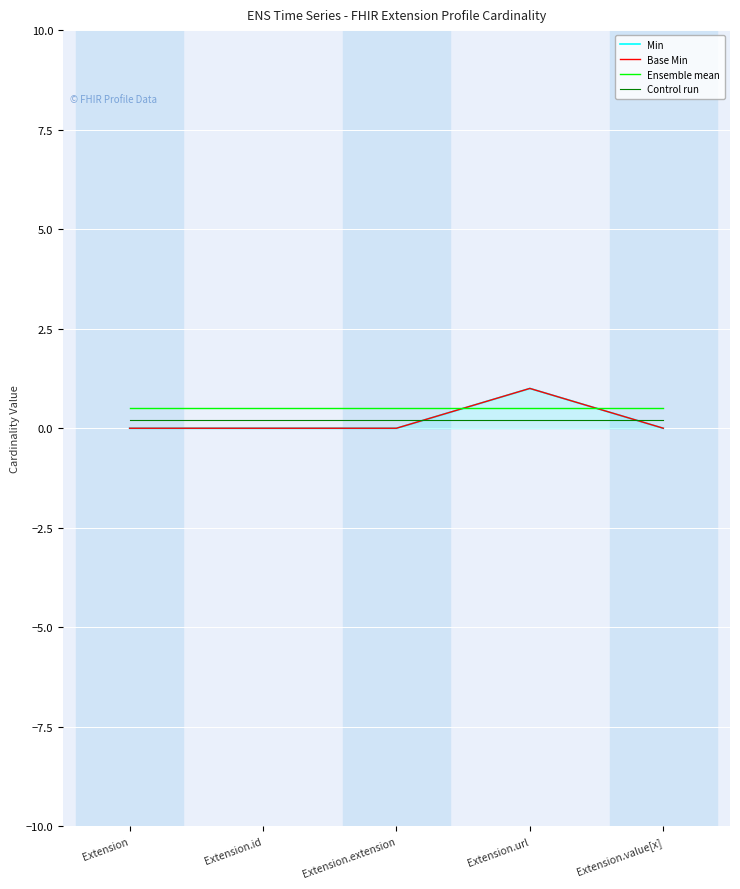

Is it true that Ensemble mean equals 0.5 at Extension.url?

True